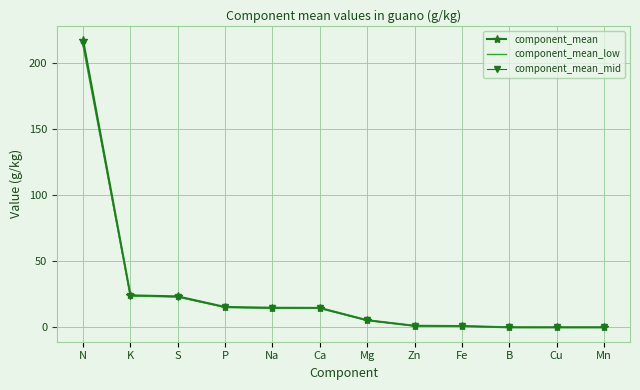

Count the number of categories in the chart.

12